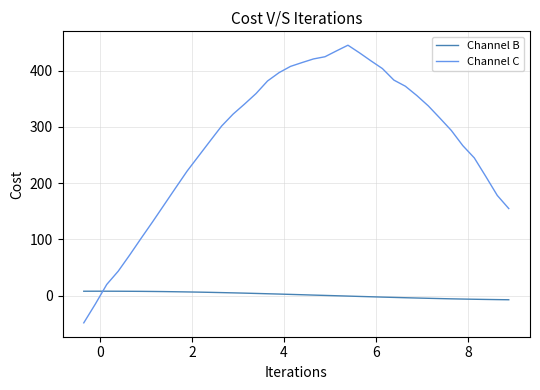

Which series has the largest range (max minus min)?

Channel C